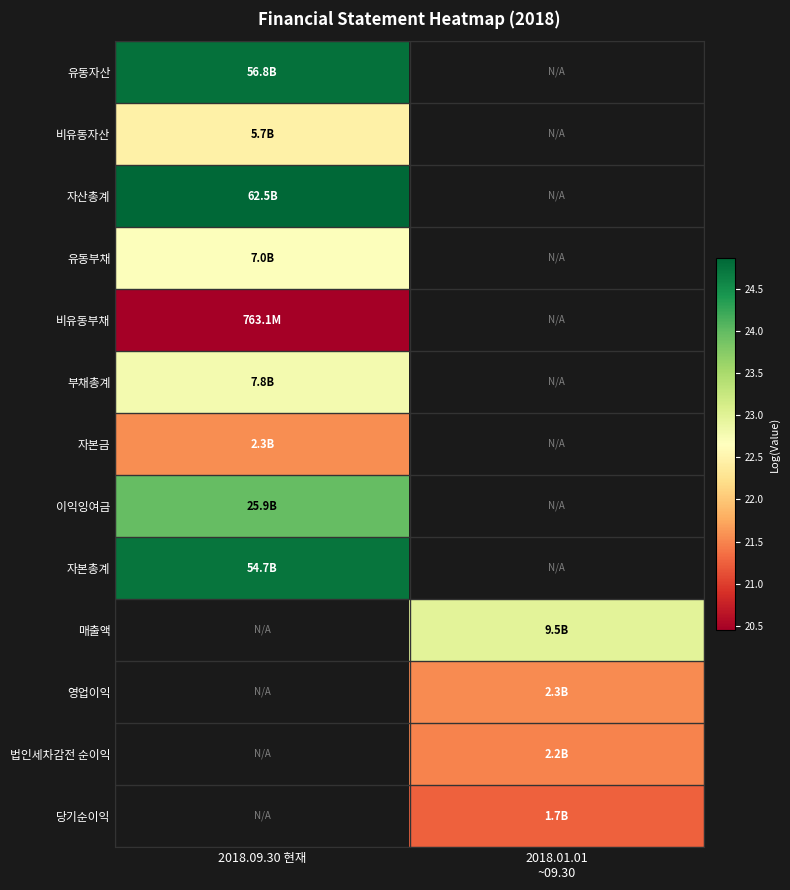

What value does the 자산총계 series have at 2018.09.30 현재?

24.9